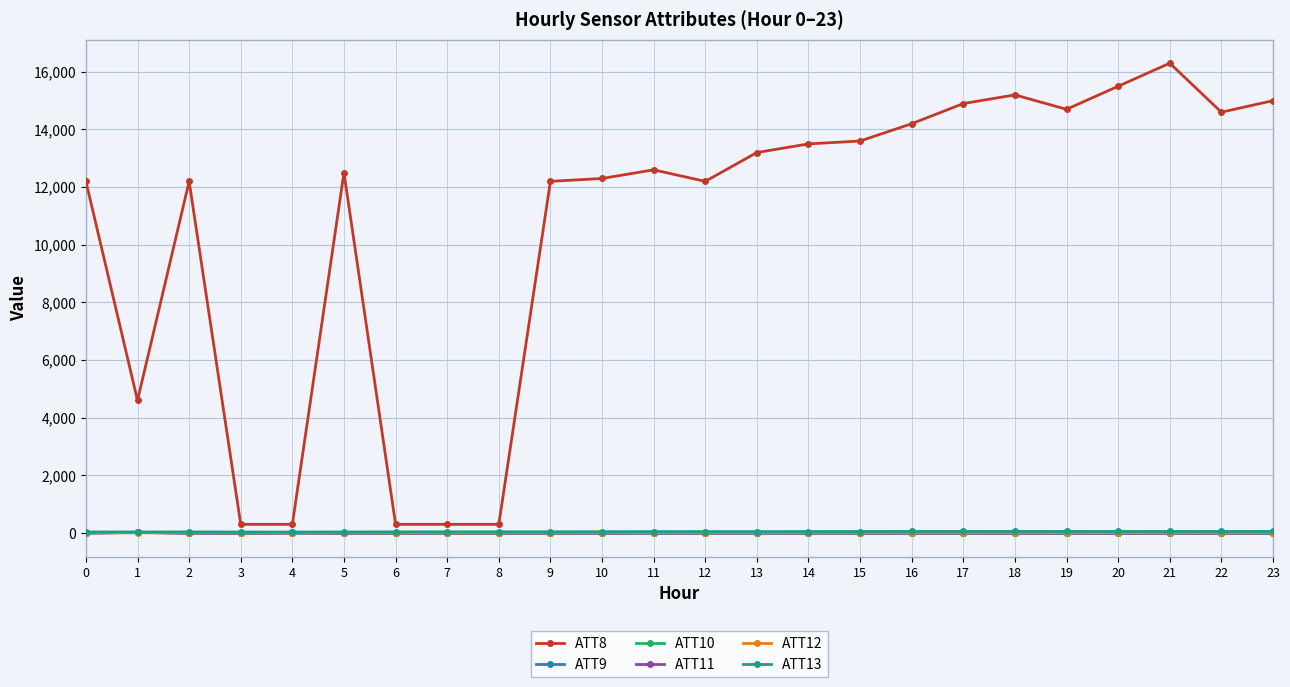

Is the value of ATT8 at 5 greater than the value of ATT12 at 8?

Yes